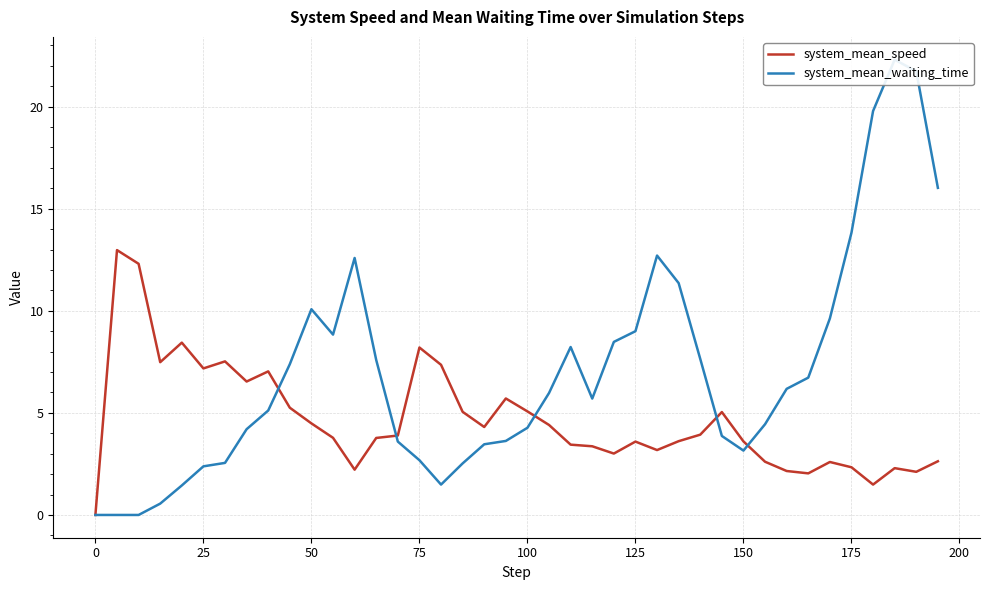

How many intersections are there between system_mean_speed and system_mean_waiting_time?

5